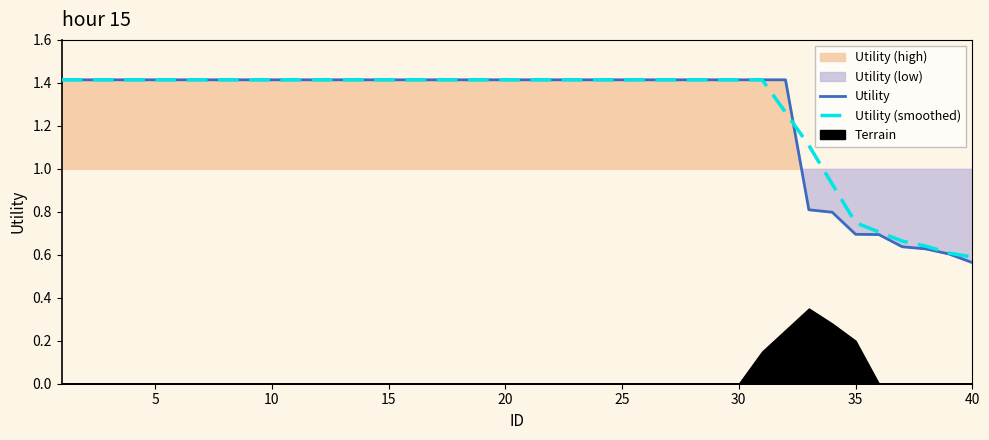

What is the value of the Utility point at the 30th from the left?

1.4